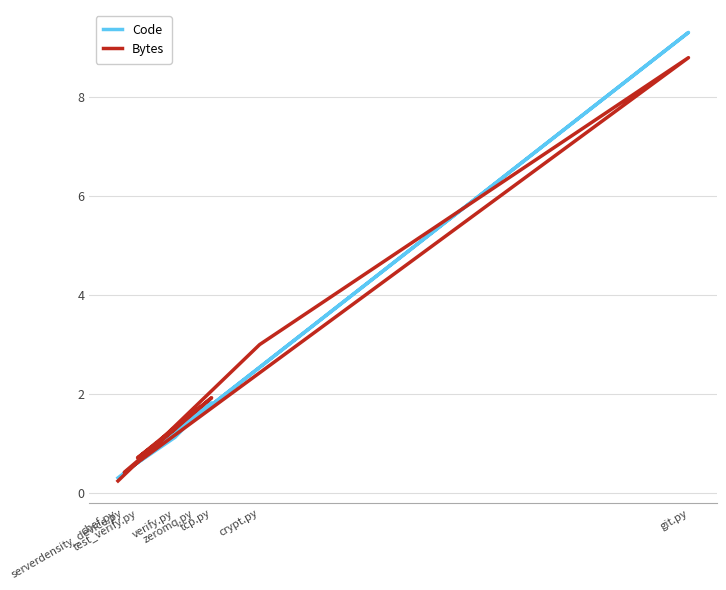

Between verify.py and serverdensity_device.py, which is larger?

verify.py